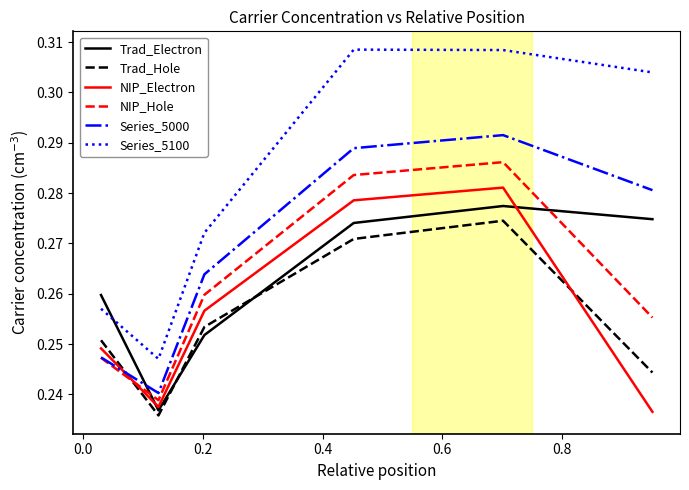

Which series has the widest spread of values?

Series_5100